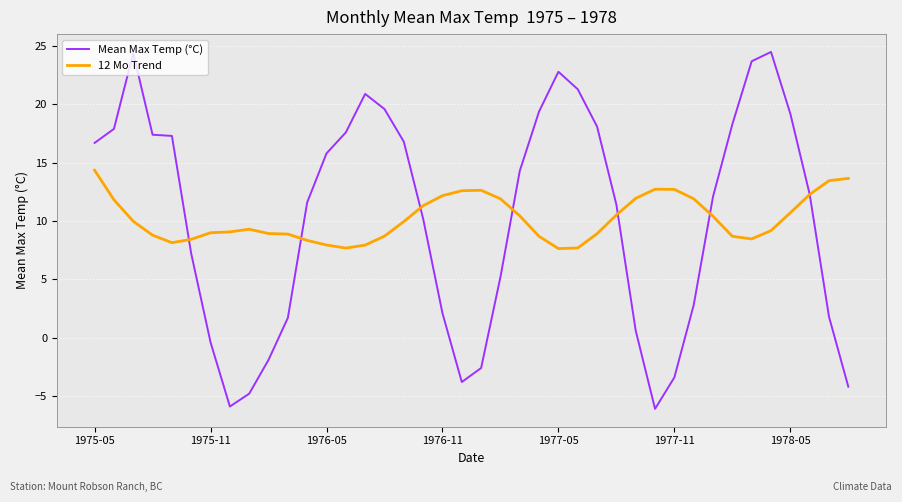

What is the lowest value of the Mean Max Temp (°C) series?

-6.1